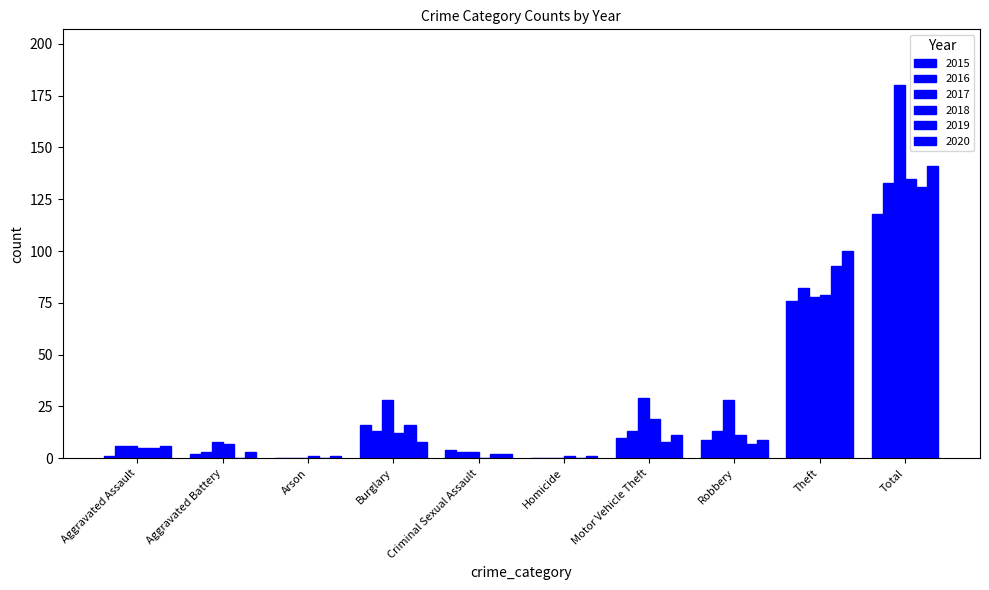

What is the difference between the highest and lowest values at Theft?

24